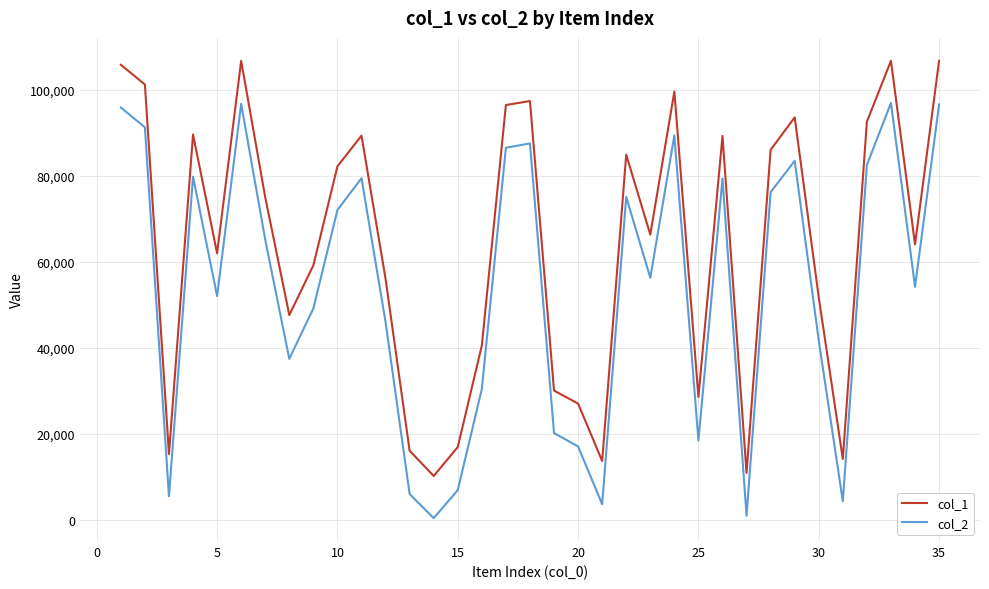

Rank the series by their maximum value, from lowest to highest.

col_2, col_1